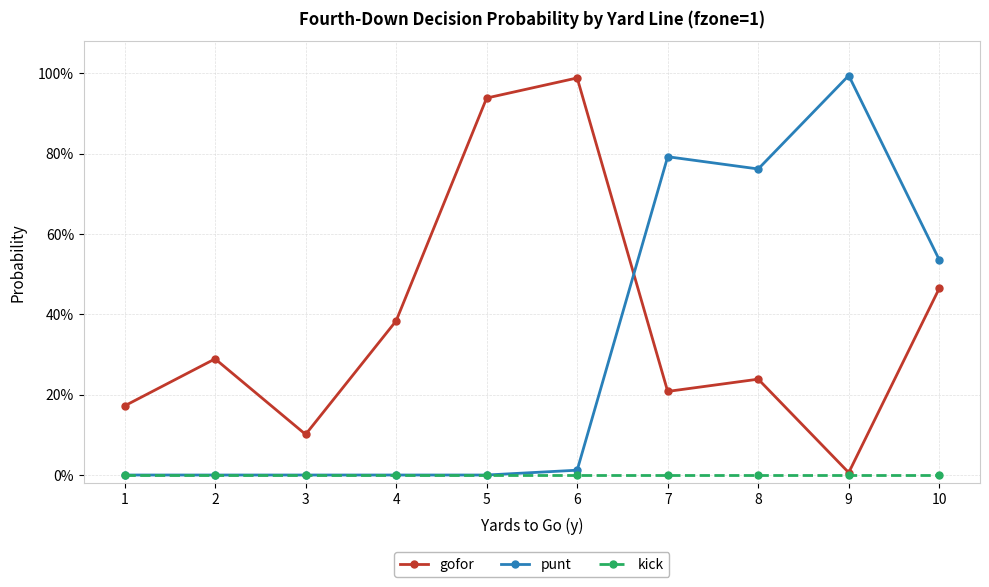

Does the chart display data point markers on the line(s)?

Yes